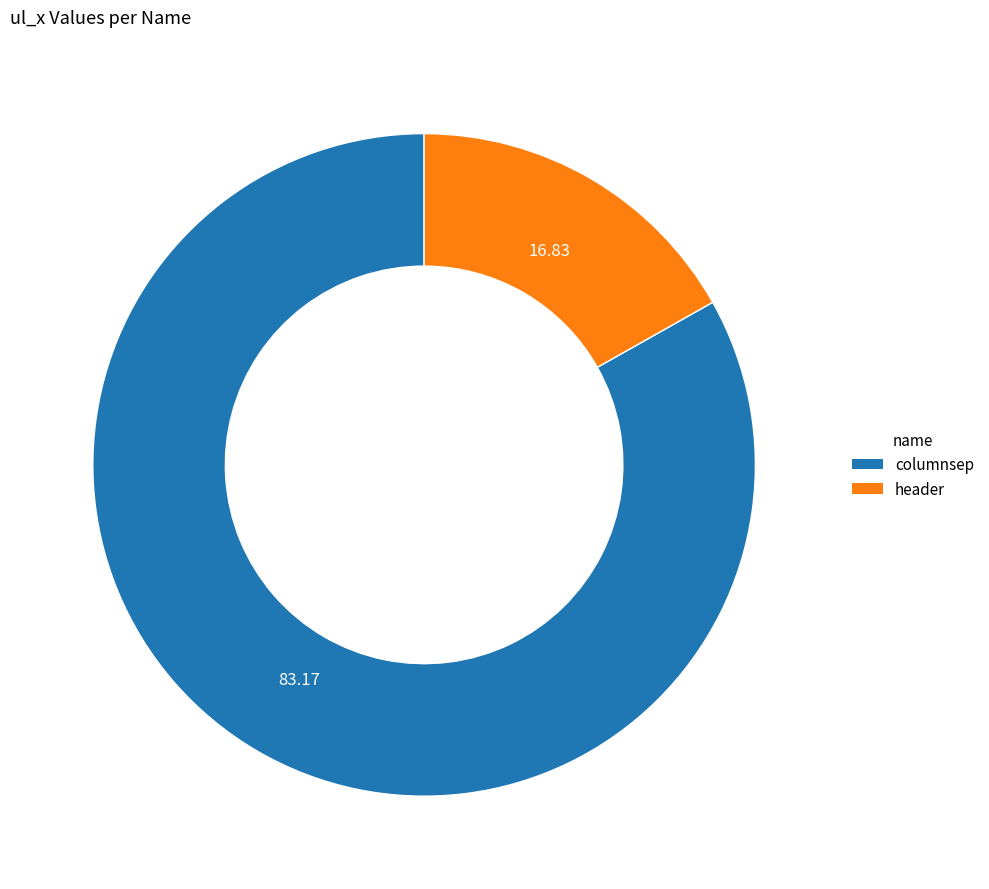

Rank the categories by value from highest to lowest.

columnsep, header